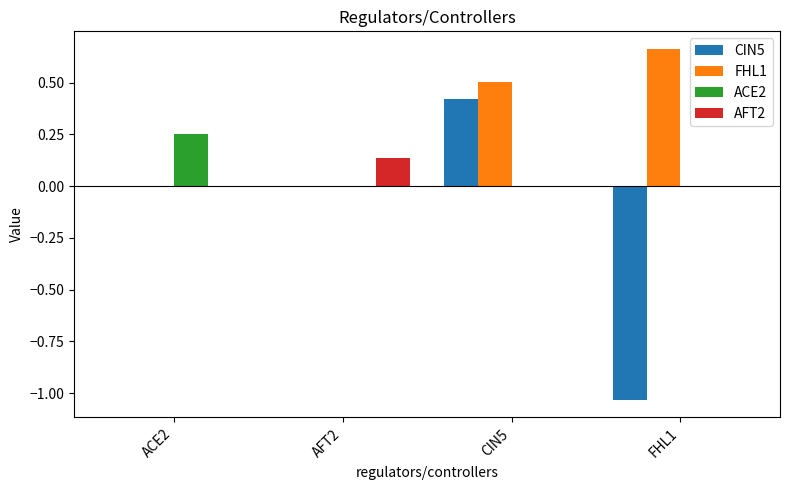

At which category does the chart reach its peak across all series?

FHL1